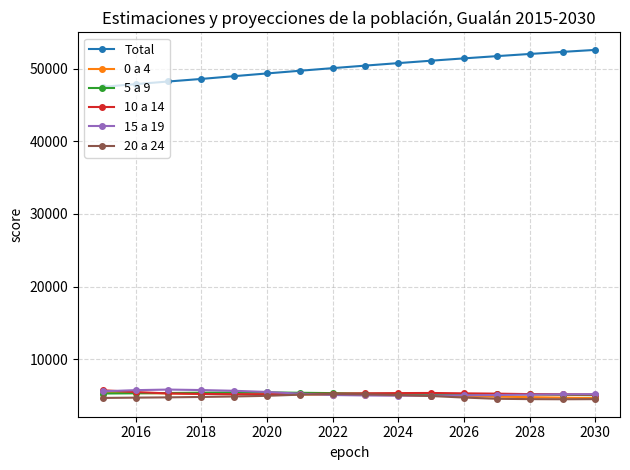

What is the value of the 10 a 14 point at the 13th from the left?

5274